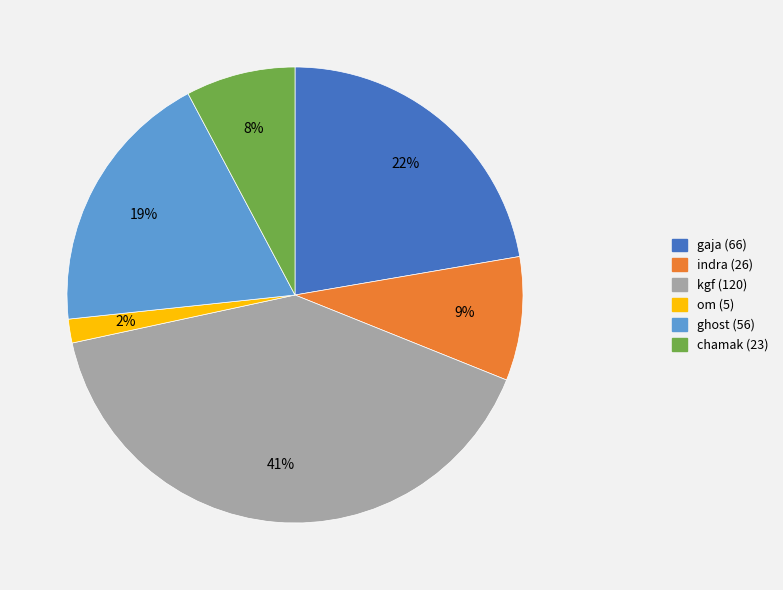

Between indra and om, which is larger?

indra